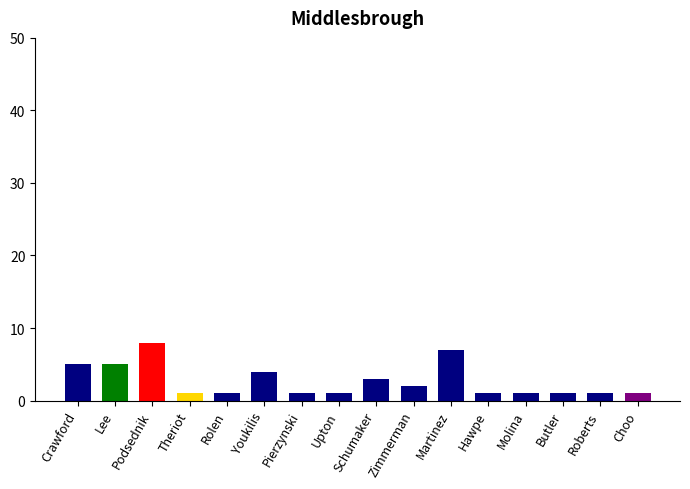

The value at Butler is 1. True or false?

True